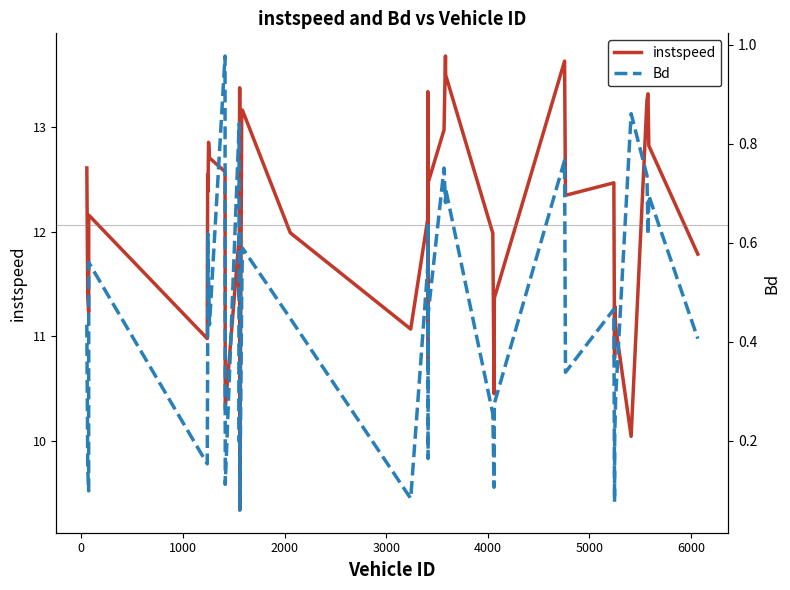

What is the average value of the Bd series?

0.4